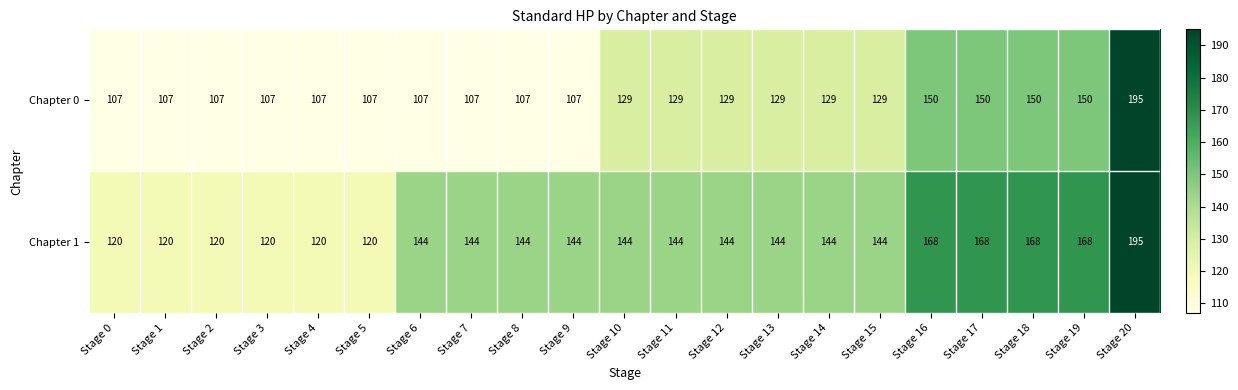

What is the total value across all series at Stage 3?

227